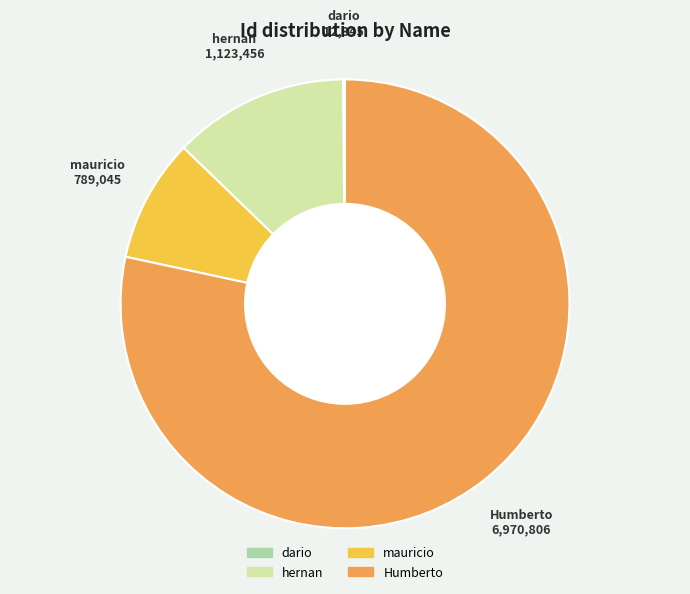

Is there any slice that represents more than half of the pie?

Yes